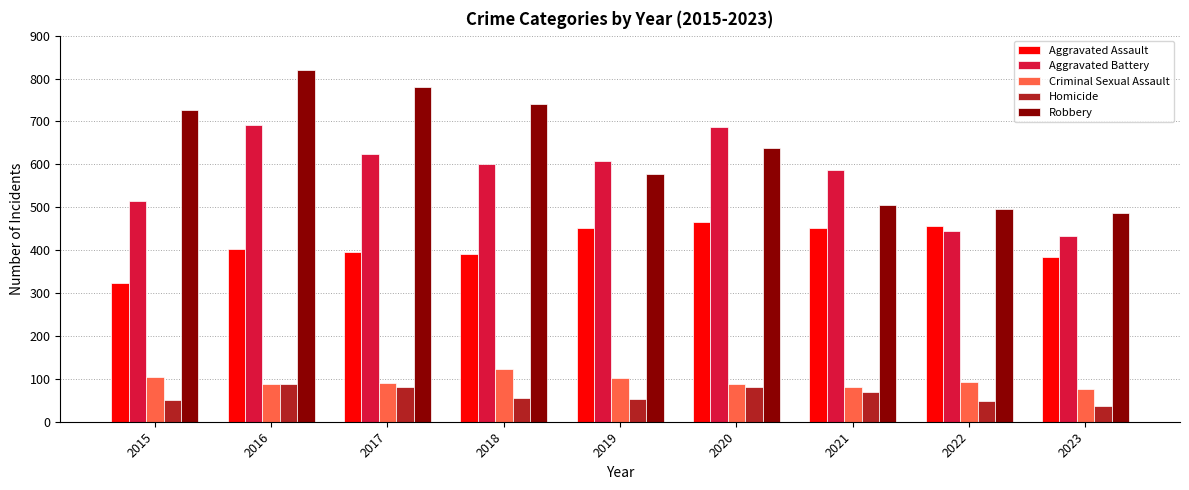

At which category does the chart reach its peak across all series?

2016